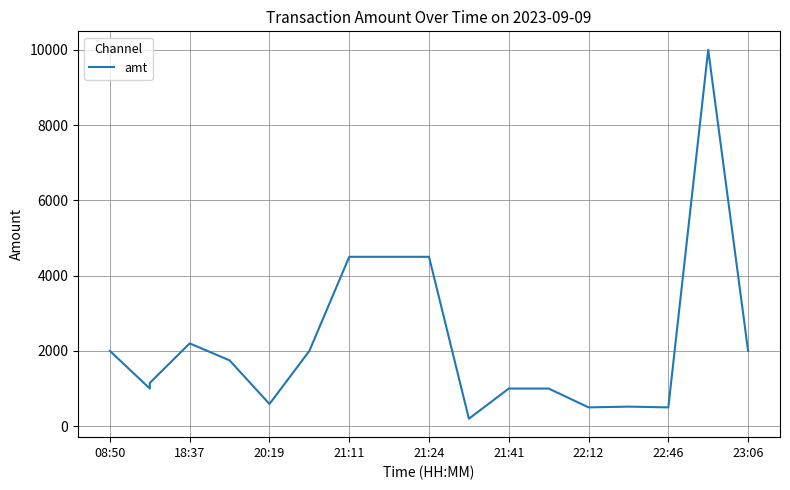

What is the maximum value shown in the chart?

10000